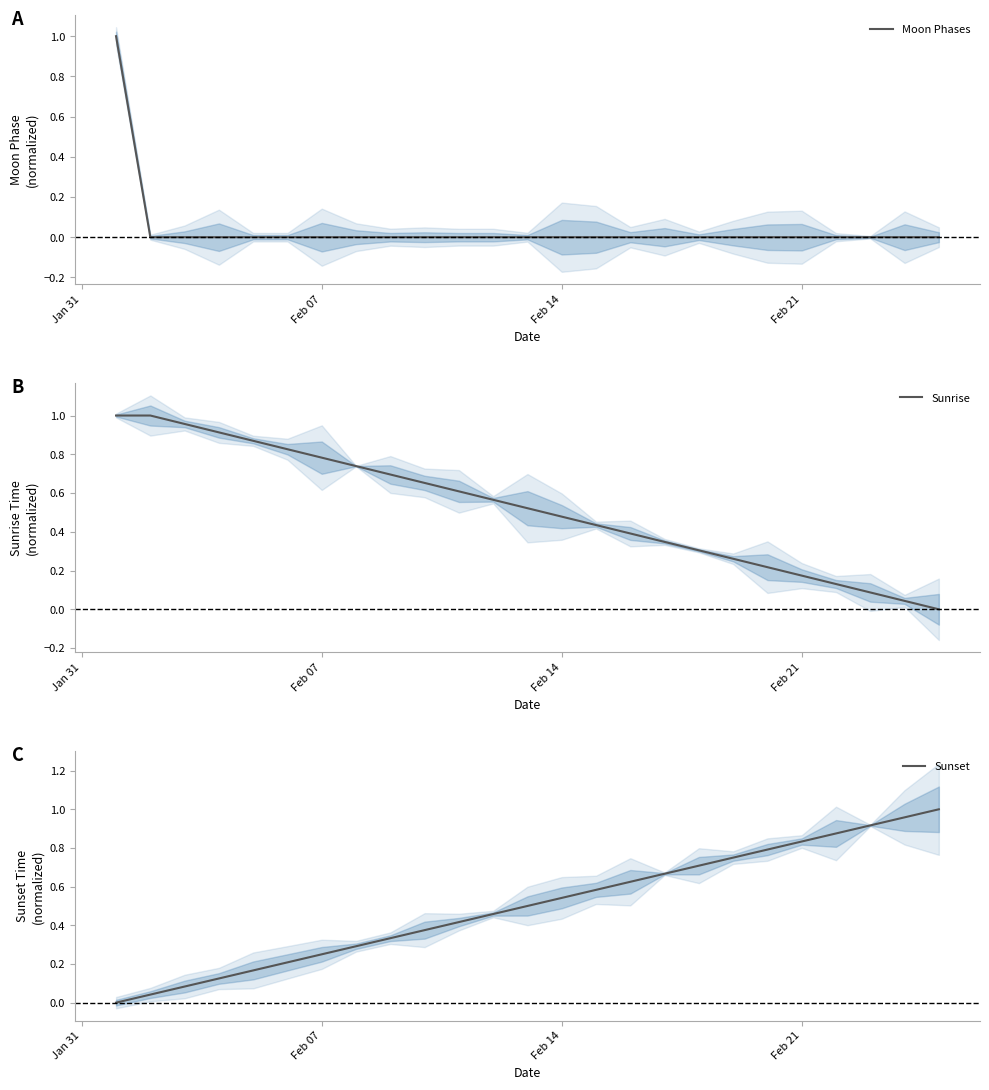

How many positive values does the Sunrise series have?

24